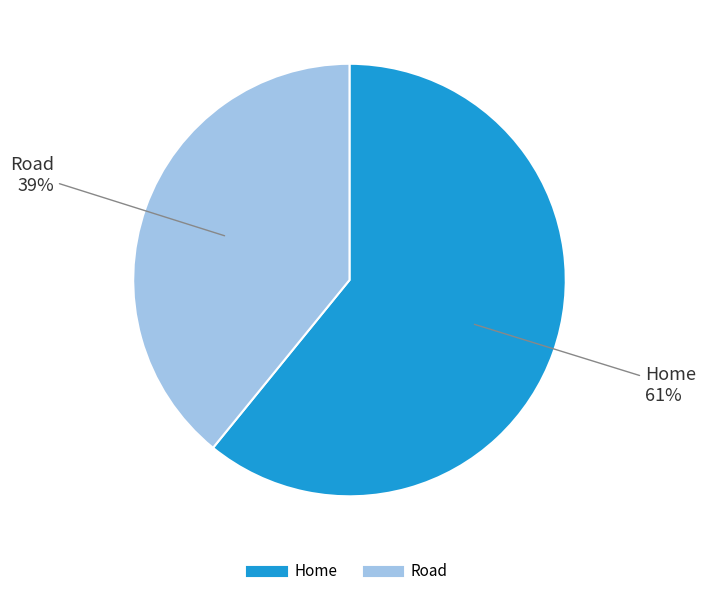

Which category has the biggest portion of the pie?

Home